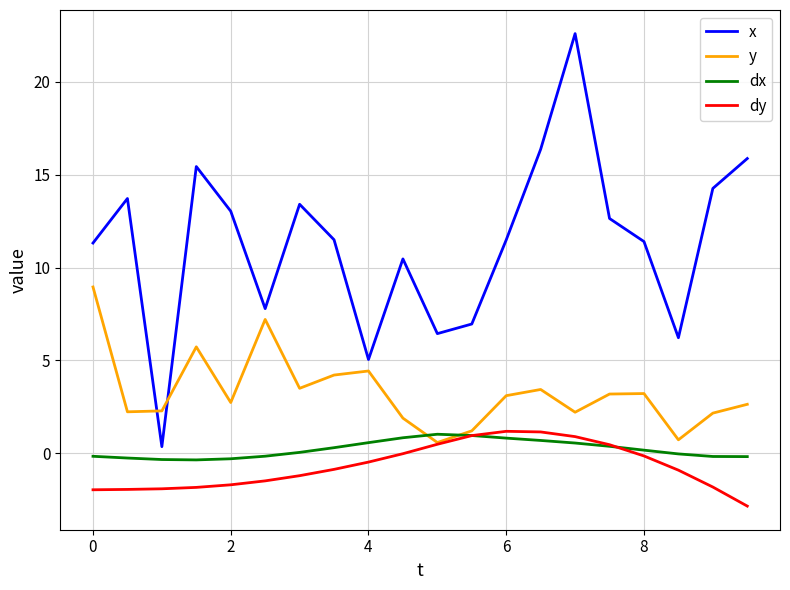

How many lines are shown in the chart?

4